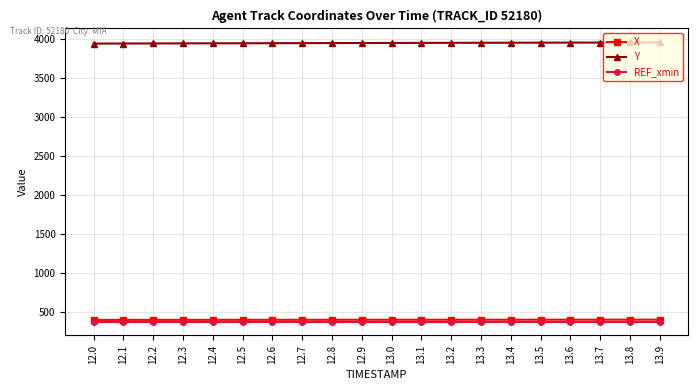

True or false: Y and X intersect in this chart.

False